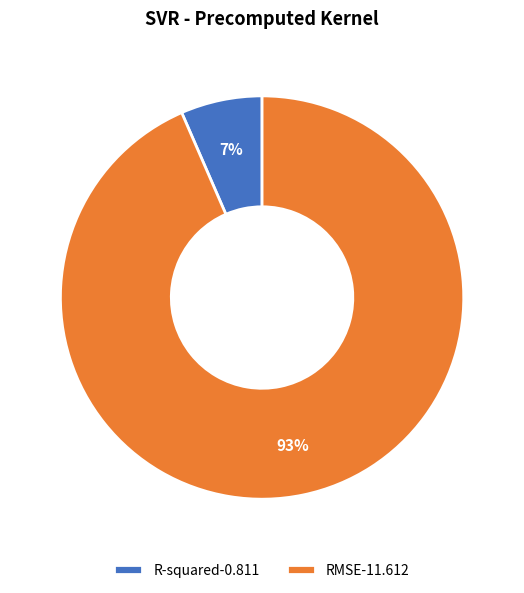

Between RMSE-11.612 and R-squared-0.811, which is larger?

RMSE-11.612